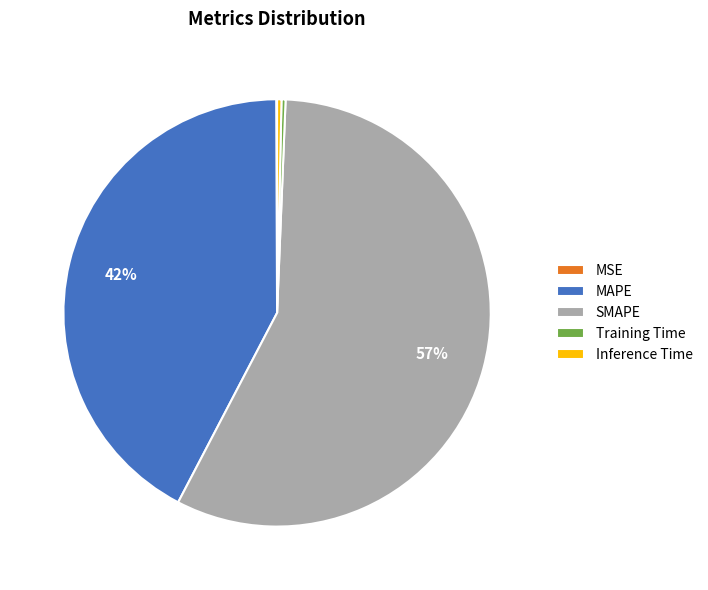

Do SMAPE and Inference Time together represent more than half of the pie?

Yes